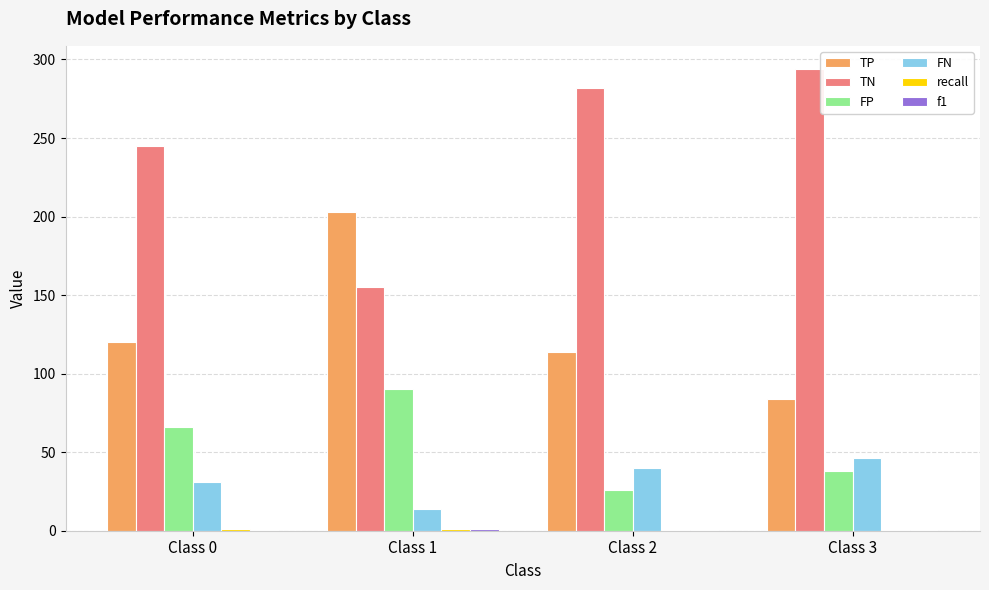

Which series has the largest range (max minus min)?

TN